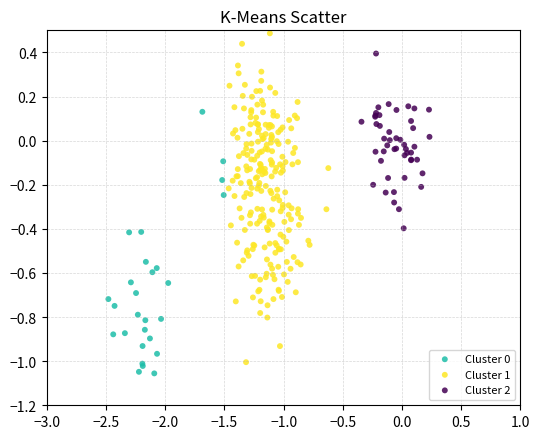

Which series has the largest Y range (max minus min)?

Cluster 1